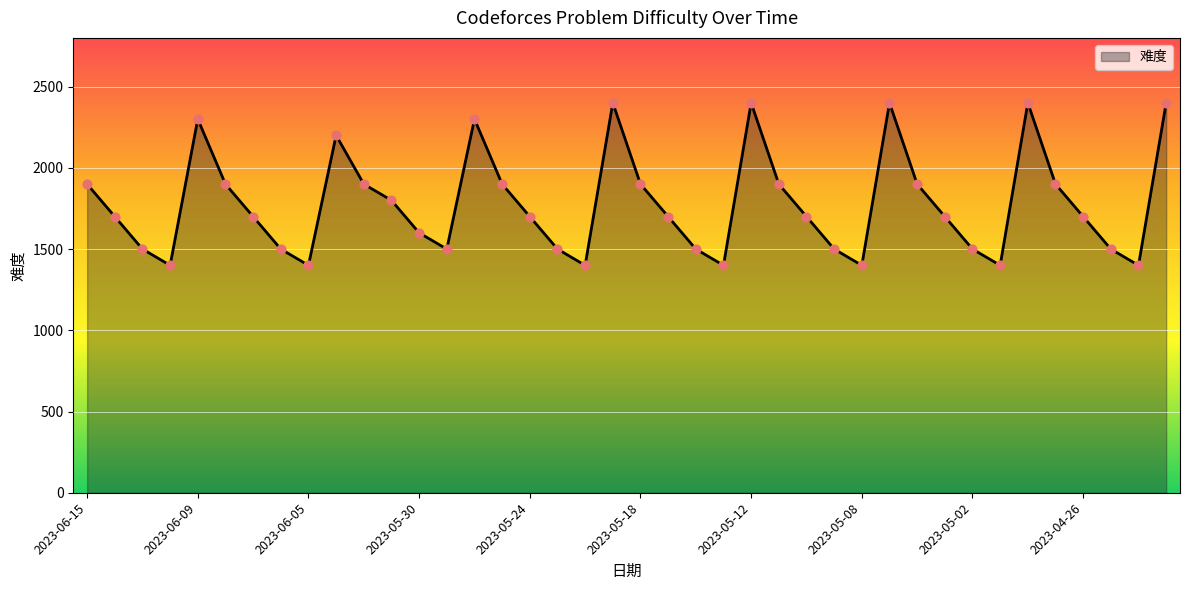

What is the difference between the maximum and minimum values?

1000